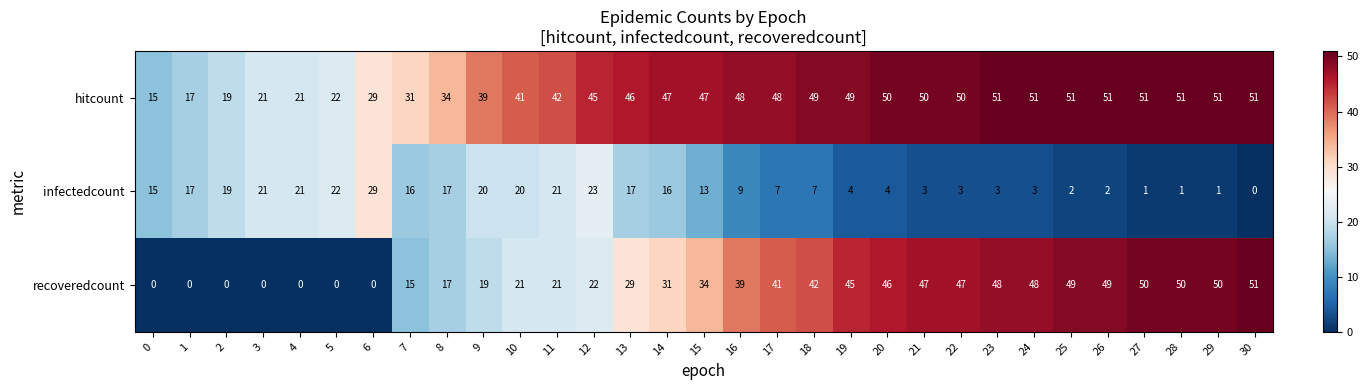

What is the sum of all recoveredcount values?

911